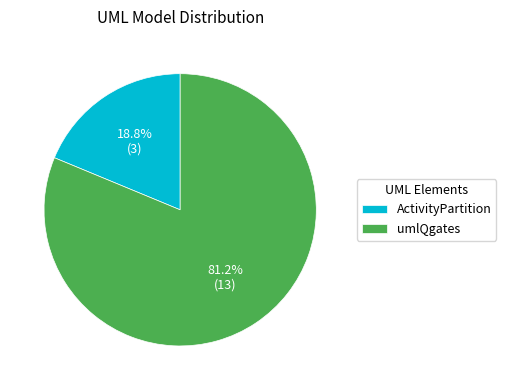

Between umlQgates and ActivityPartition, which is larger?

umlQgates